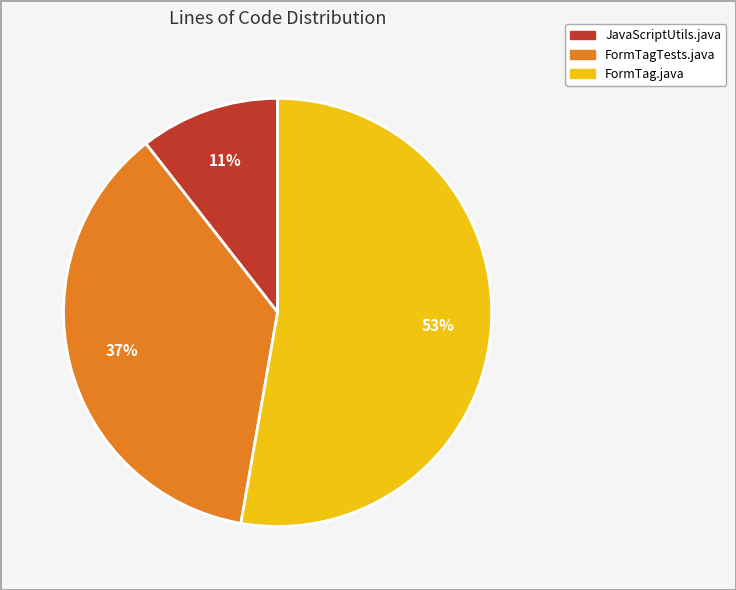

Is it true that JavaScriptUtils.java is 1% of the pie?

False